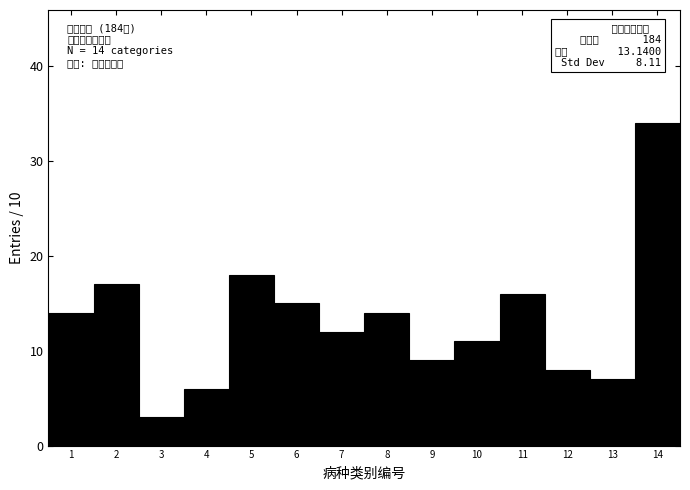

Reading right to left, transcribe all the data shown in this chart.

34	7	8	16	11	9	14	12	15	18	6	3	17	14